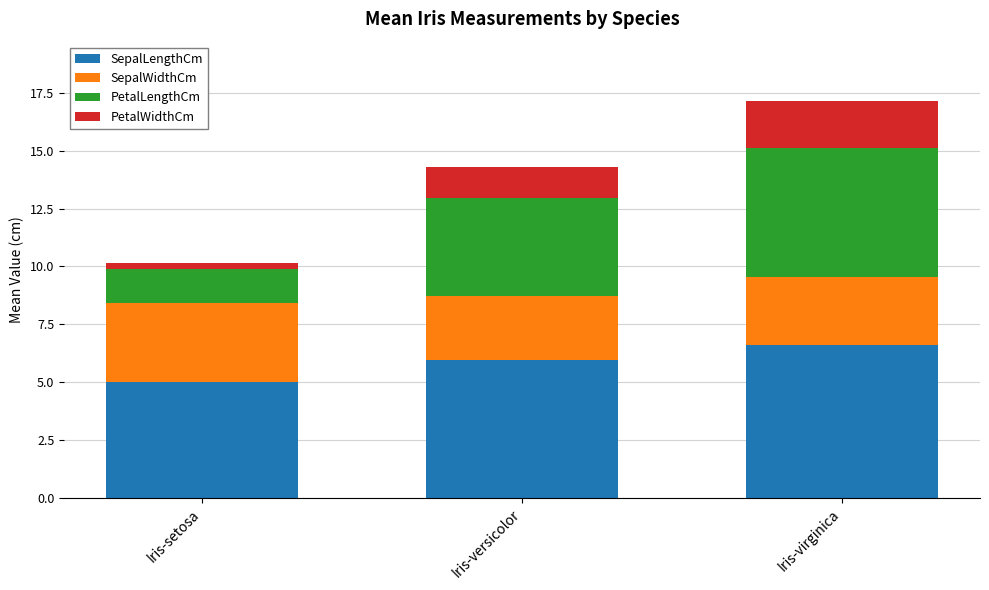

What is the average value of the SepalLengthCm series?

5.8